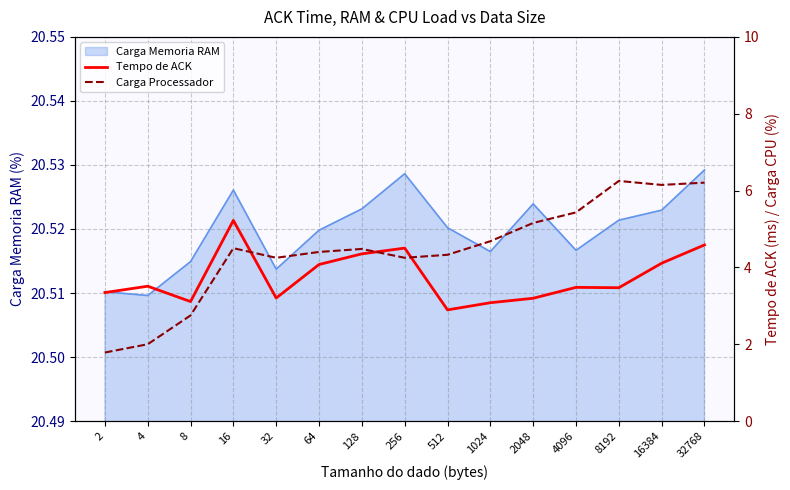

How many values in the Carga Processador series exceed 4?

12